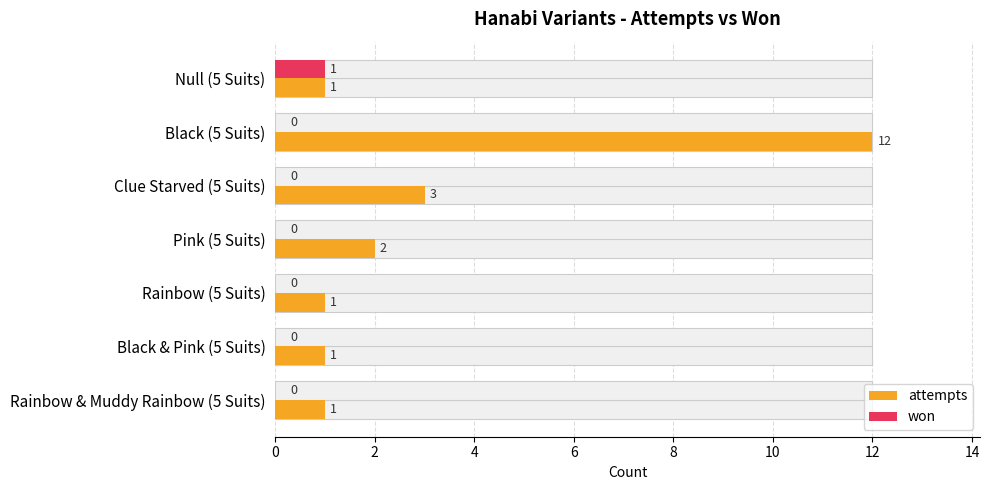

Is the value of won at Rainbow & Muddy Rainbow (5 Suits) greater than the value of attempts at Rainbow & Muddy Rainbow (5 Suits)?

No